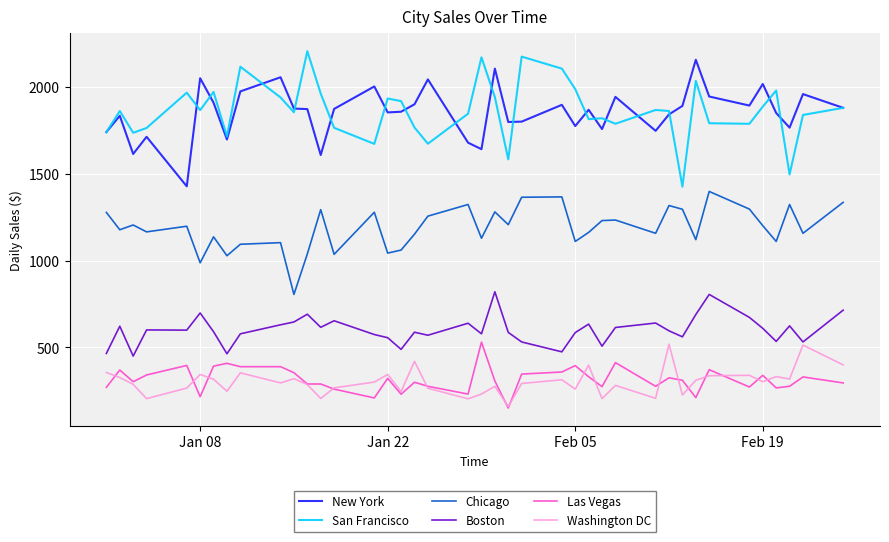

True or false: San Francisco and Chicago cross at least once.

False